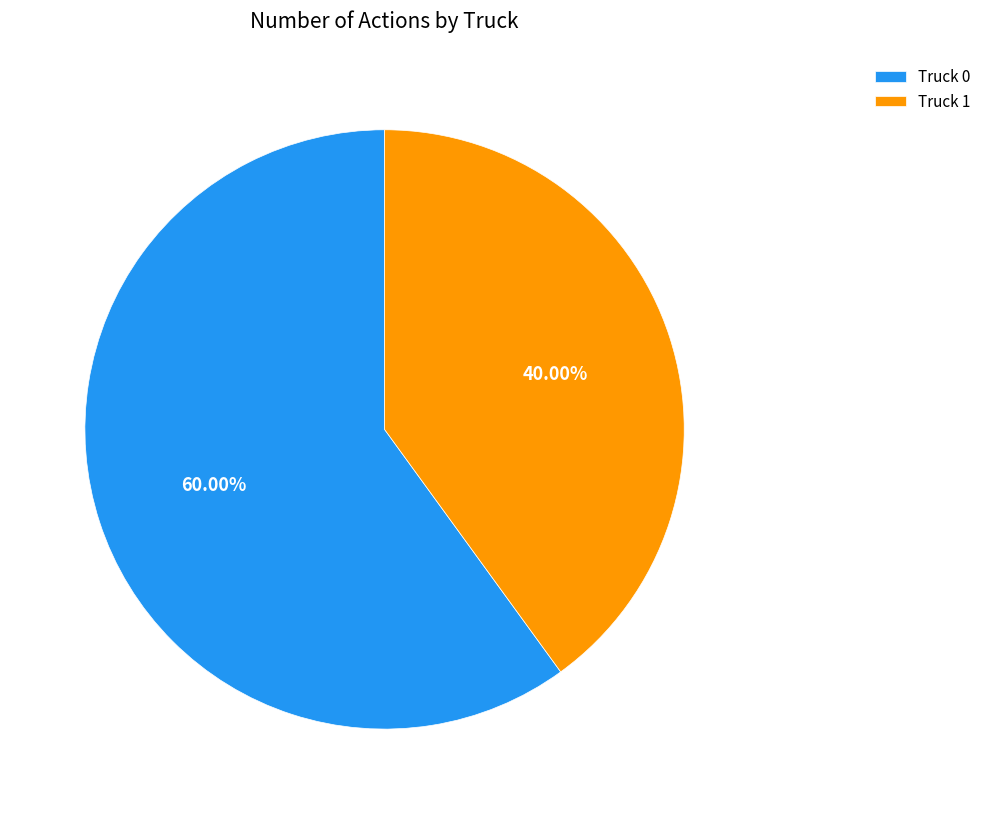

To the nearest percent, what portion does Truck 0 represent?

60%